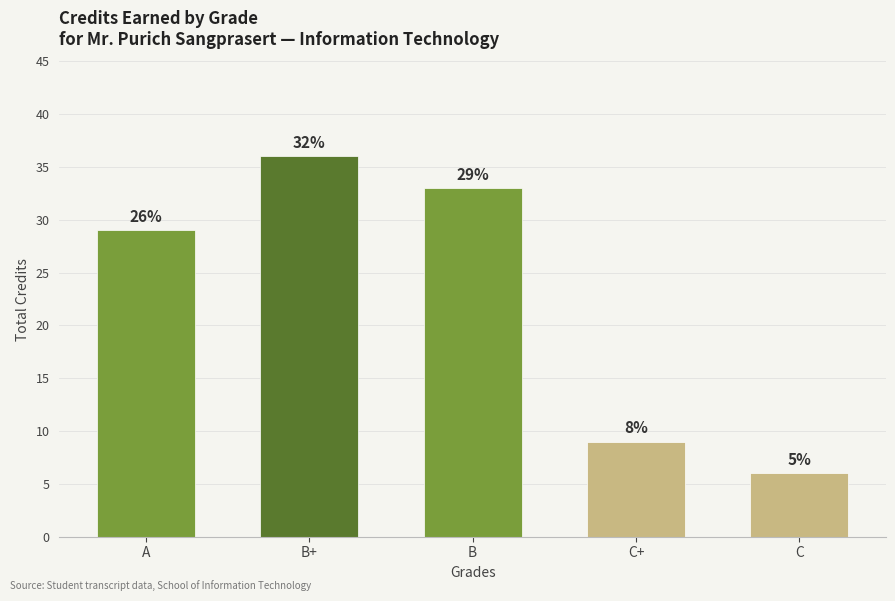

What is the label of the 3rd bar from the right?

B